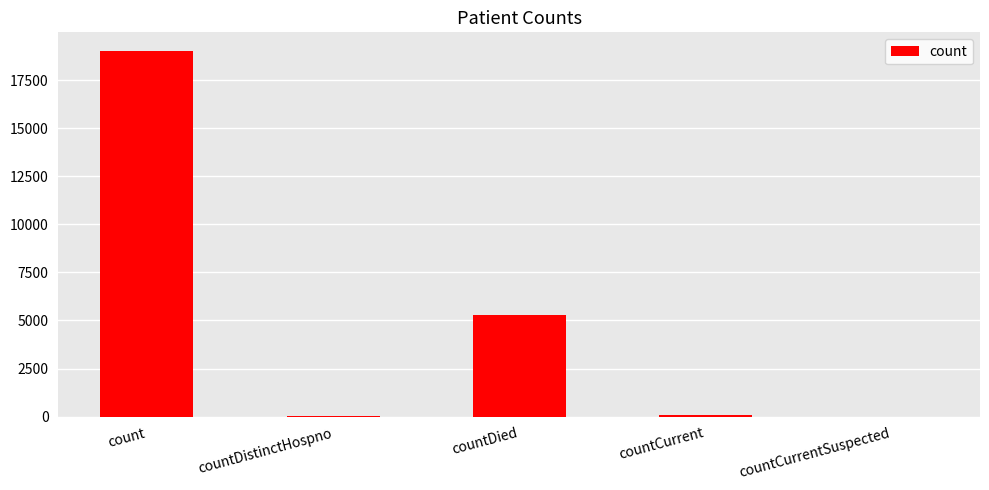

Which has a higher value, countDistinctHospno or countDied?

countDied